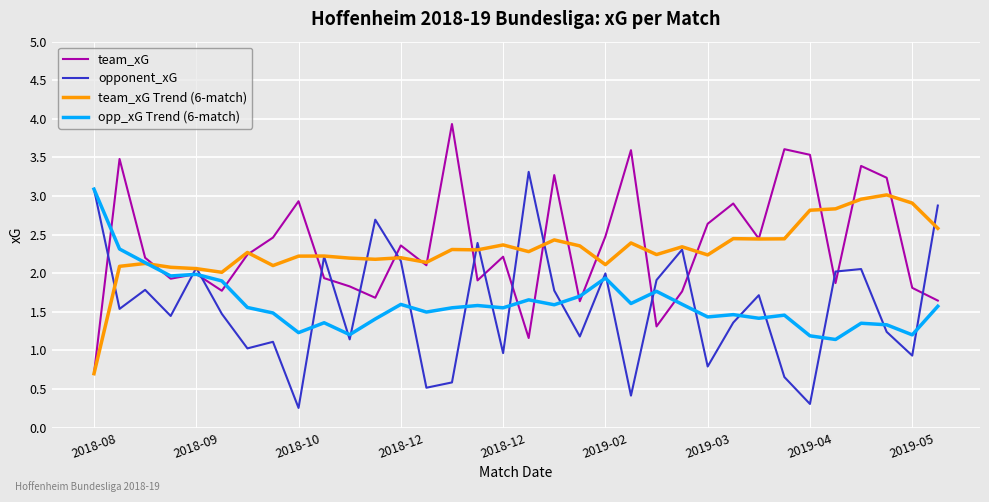

What is the minimum value for opponent_xG?

0.3